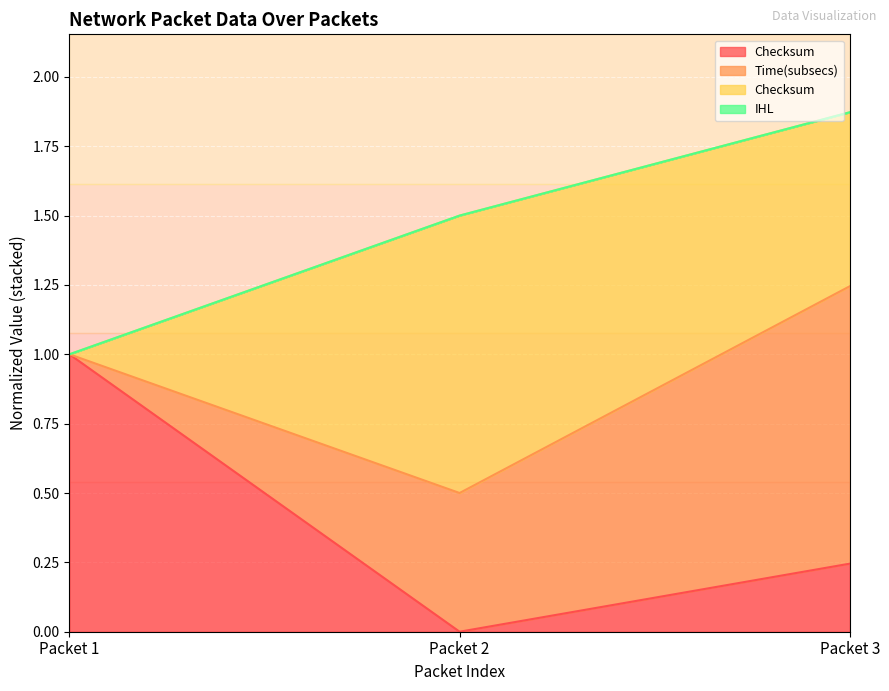

At which label is Time(secs) closest to 1?

Packet 1